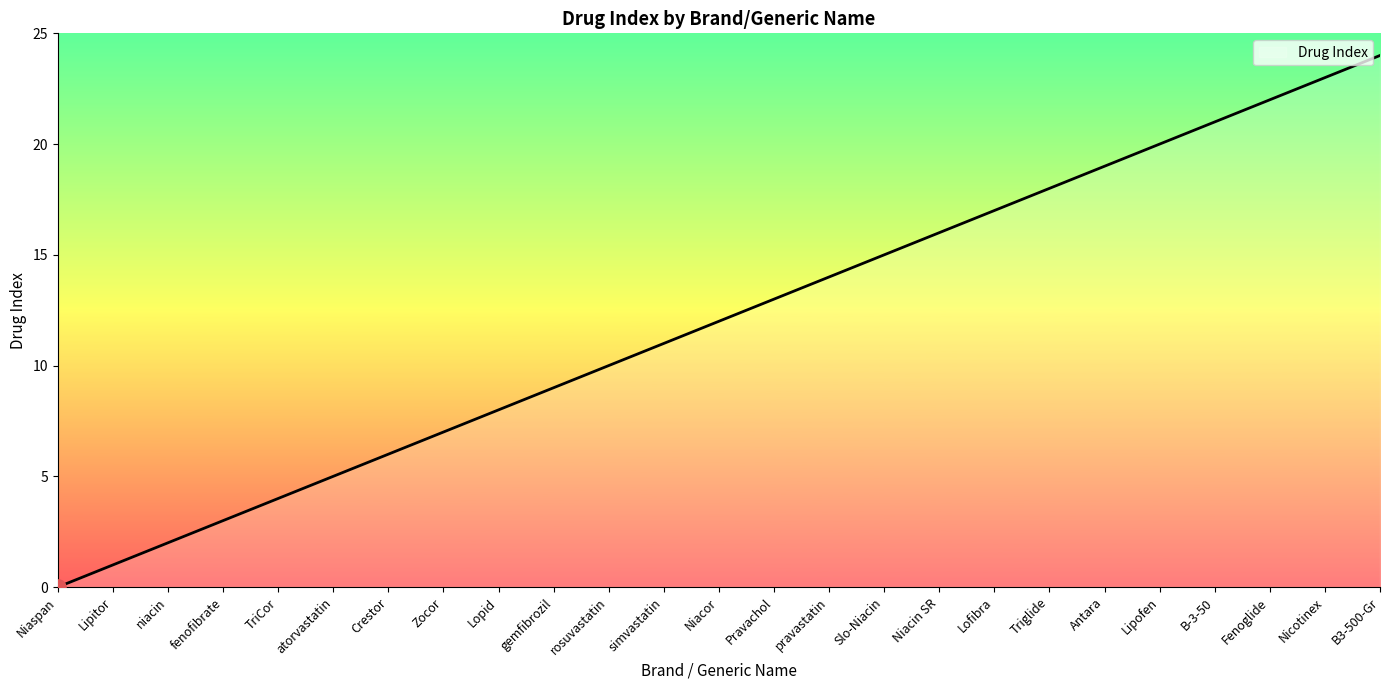

Approximately how many times larger is the value at Pravachol compared to Lopid?

1.6